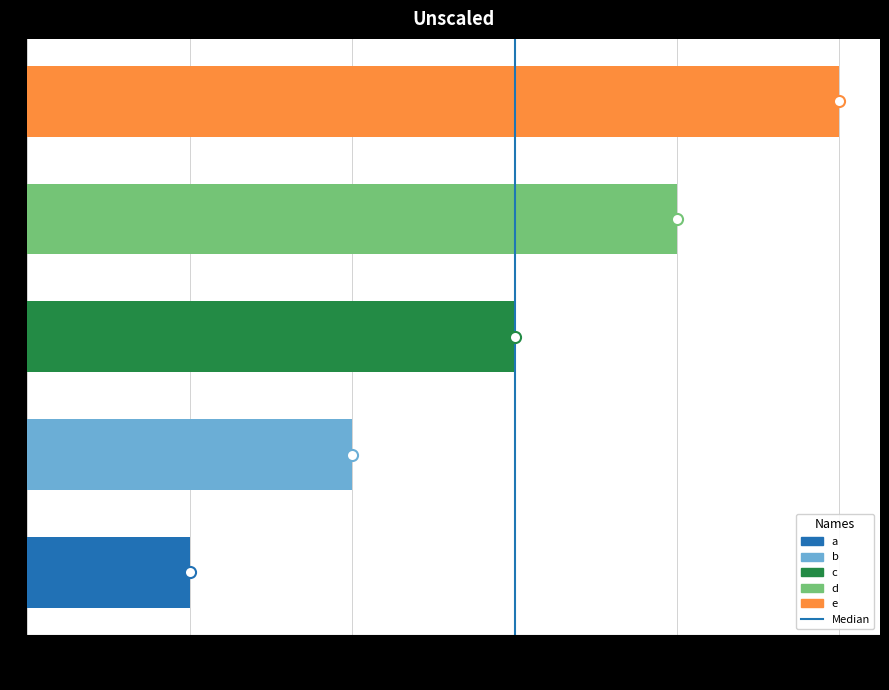

What is the greatest value displayed?

5